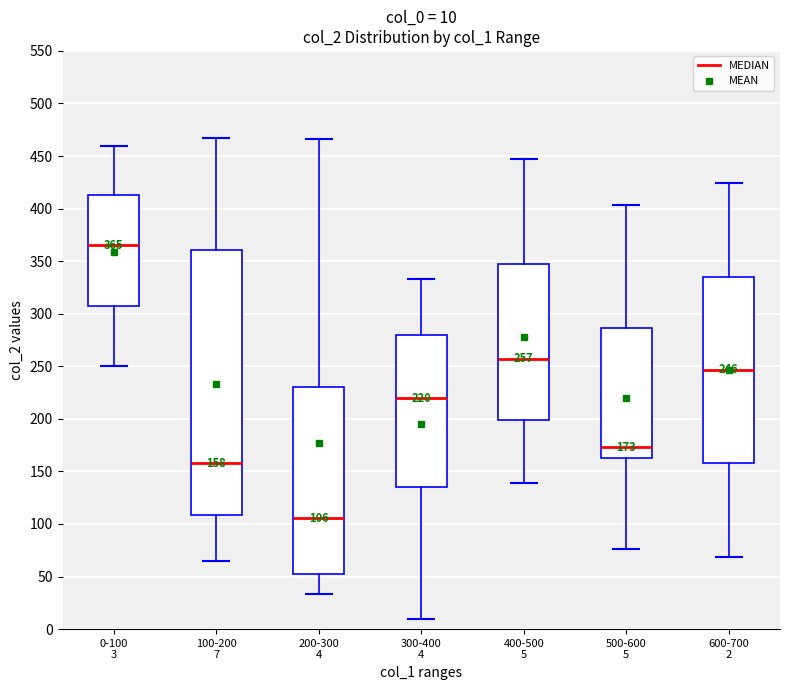

Comparing the boxes themselves (not the whiskers), which one is the tallest?

100-200 7